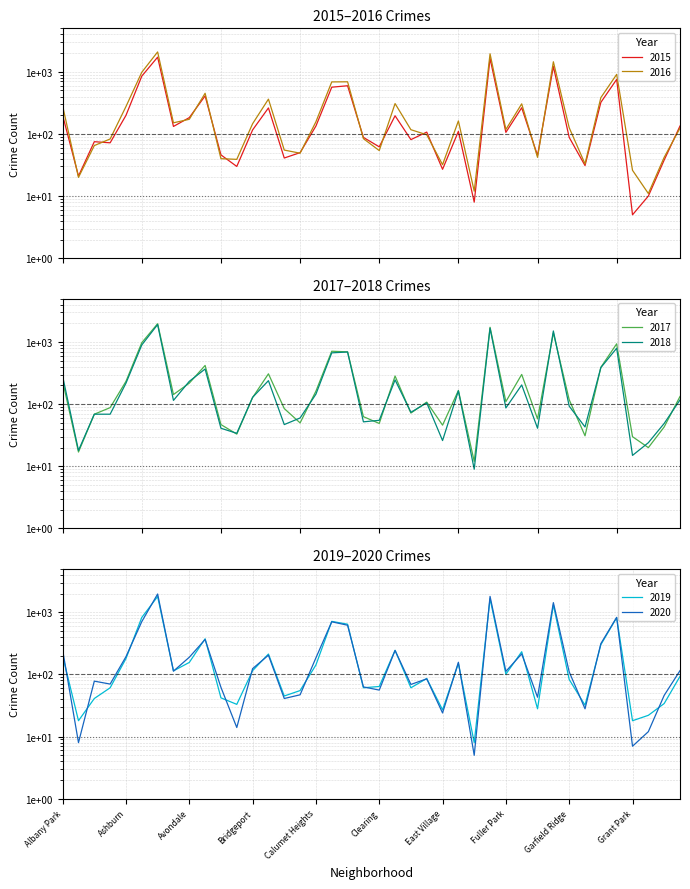

At which label is 2020 closest to 986?

Grand Crossing